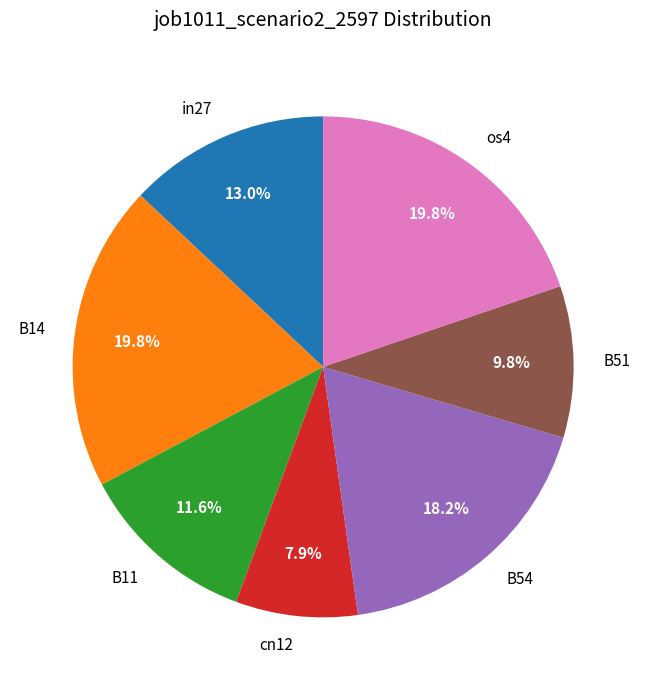

True or false: cn12 accounts for 8% of the total.

True